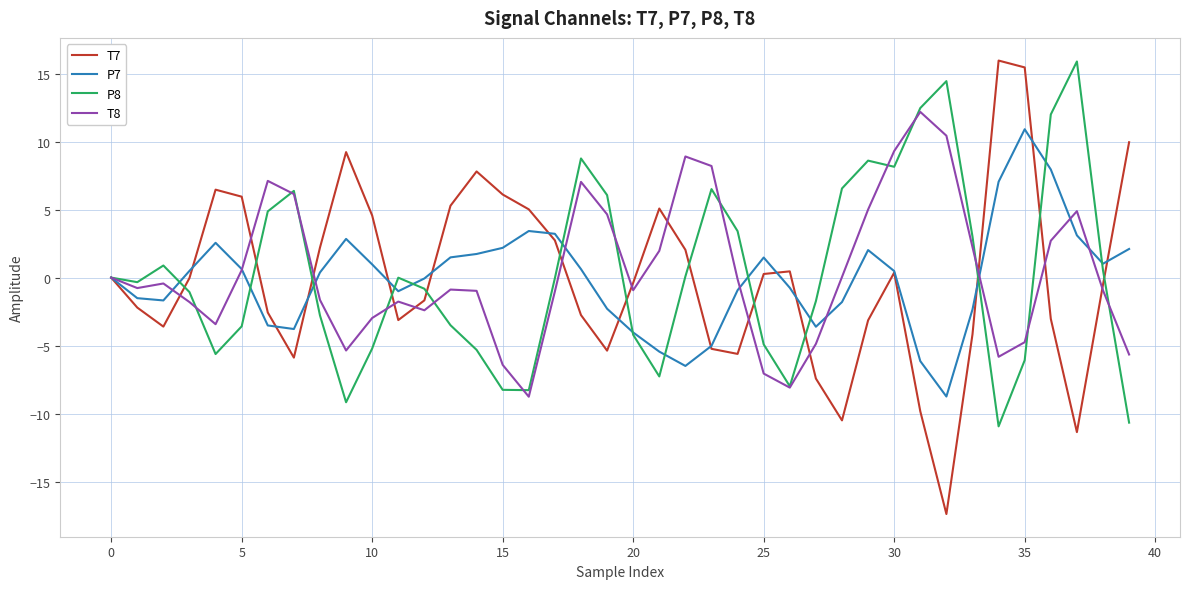

What is the maximum value for T8?

12.2